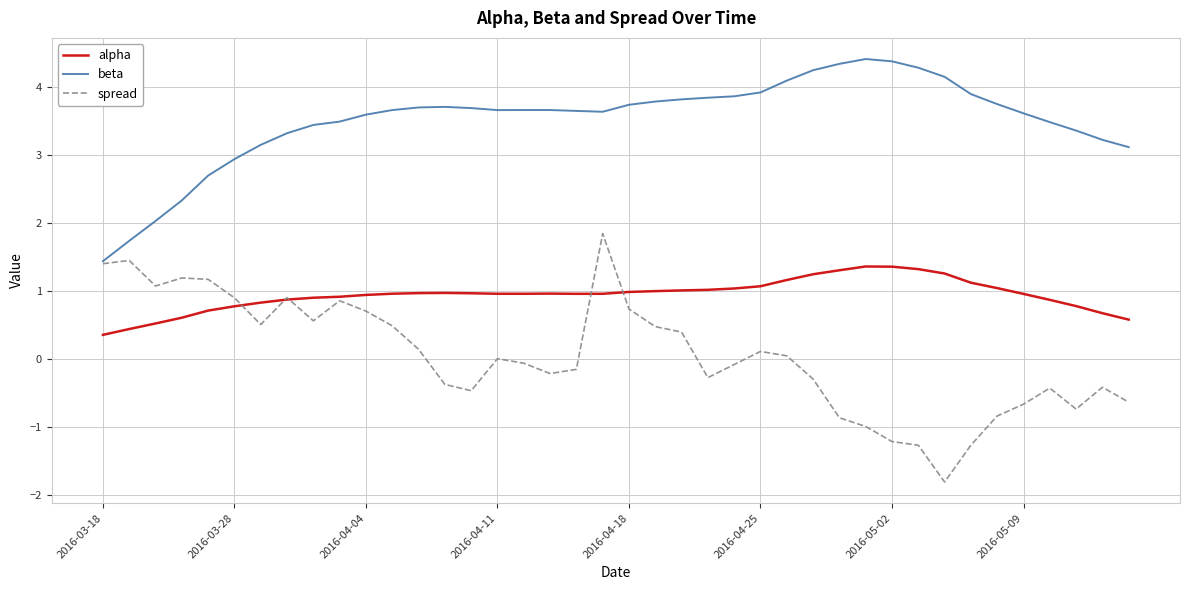

Which series has the widest spread of values?

spread